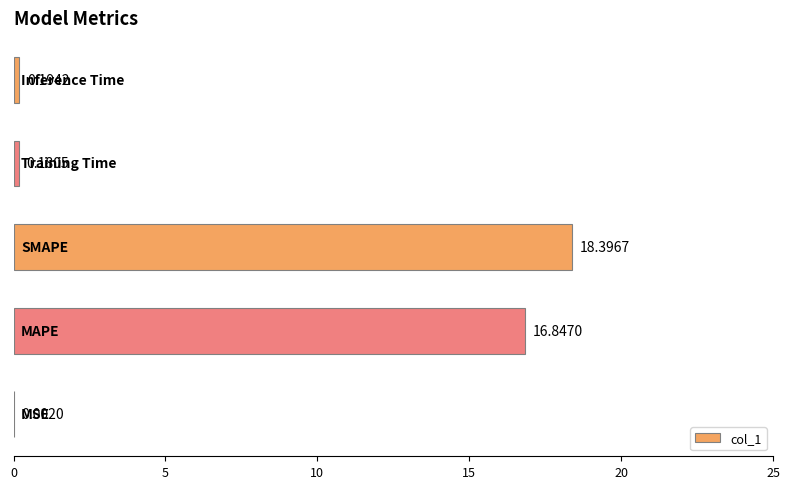

What is the sum of all values?

35.6